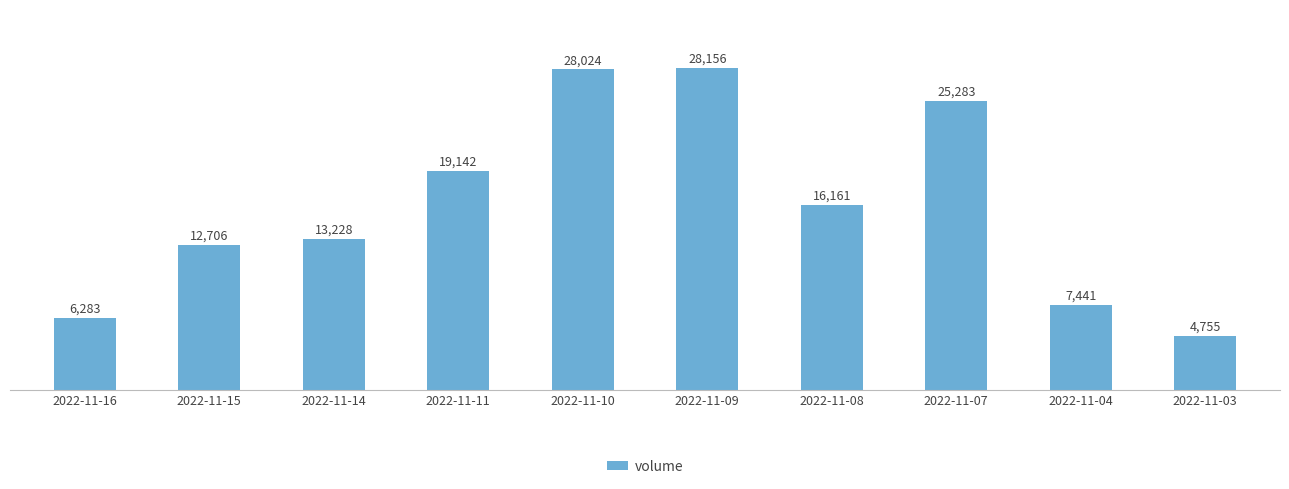

How many values are below 16161?

5